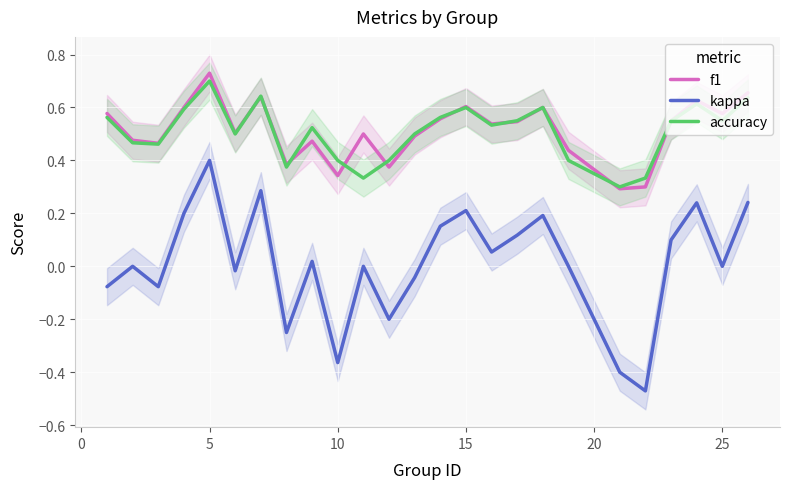

True or false: accuracy and kappa intersect in this chart.

False